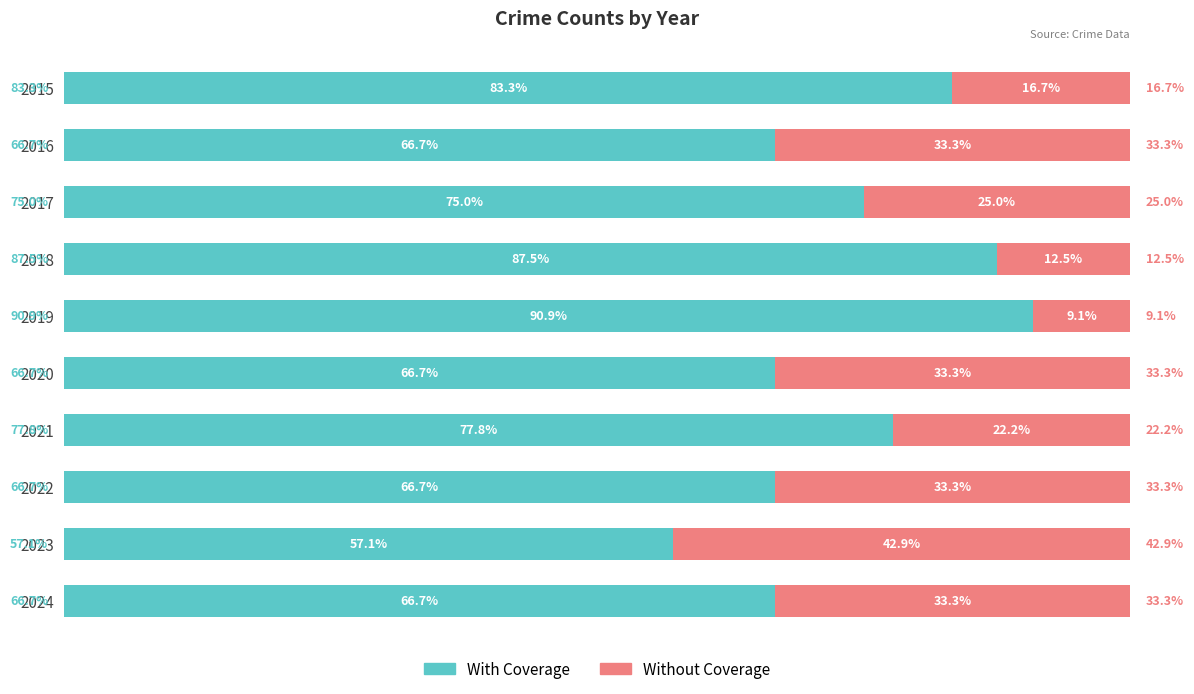

What are all the series names shown in the legend?

With Coverage, Without Coverage